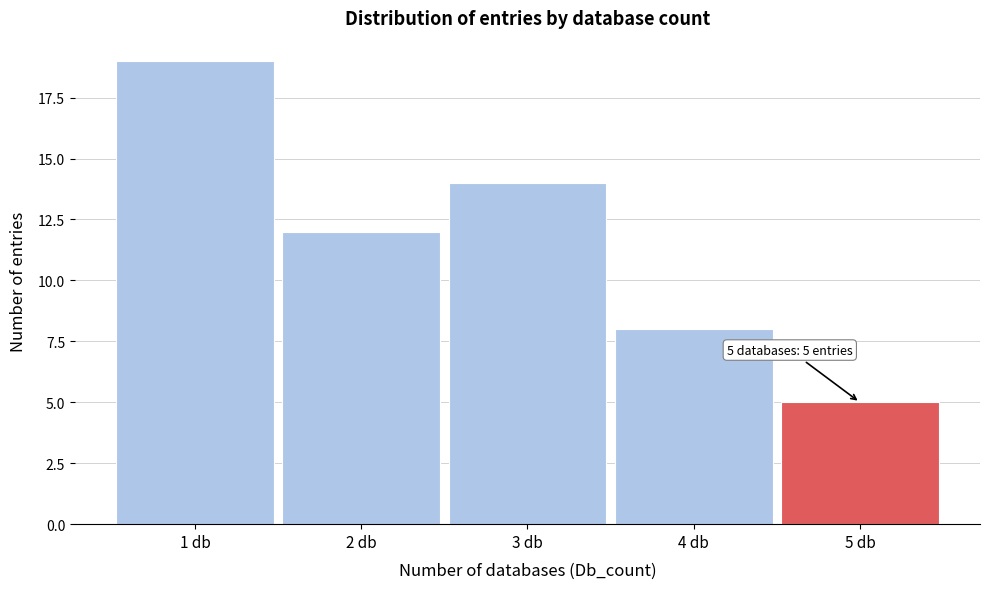

Reading left to right, transcribe all the data shown in this chart.

19	12	14	8	5